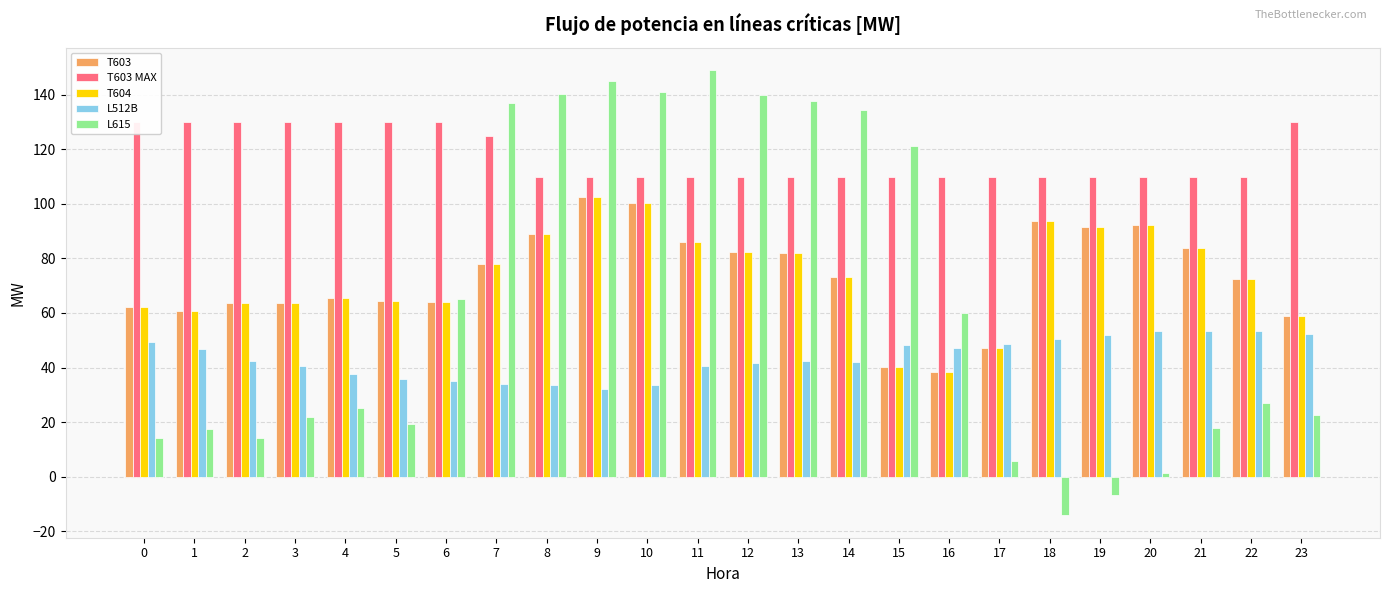

What is the value of the L512B bar at the 2nd from the left?

46.9